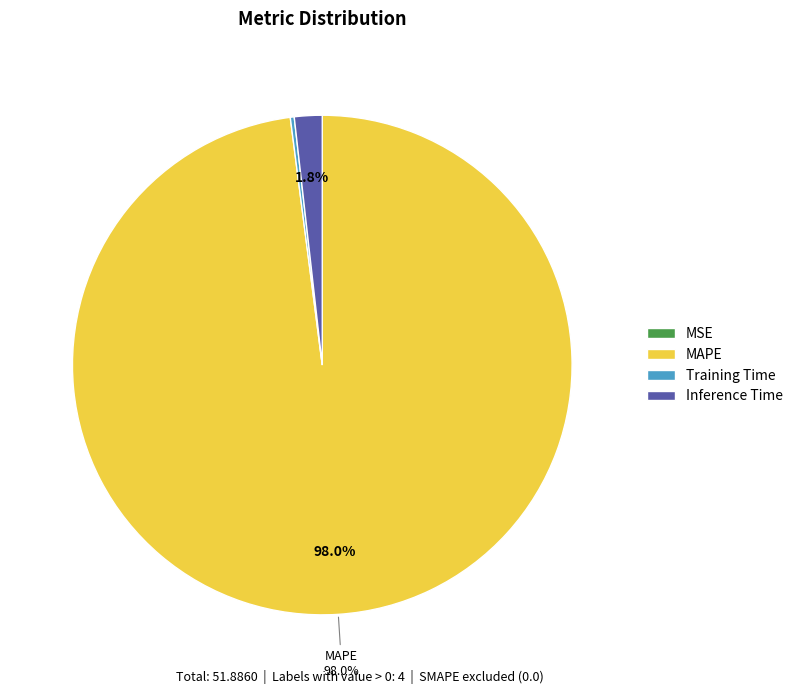

Is Inference Time the majority of the pie?

No